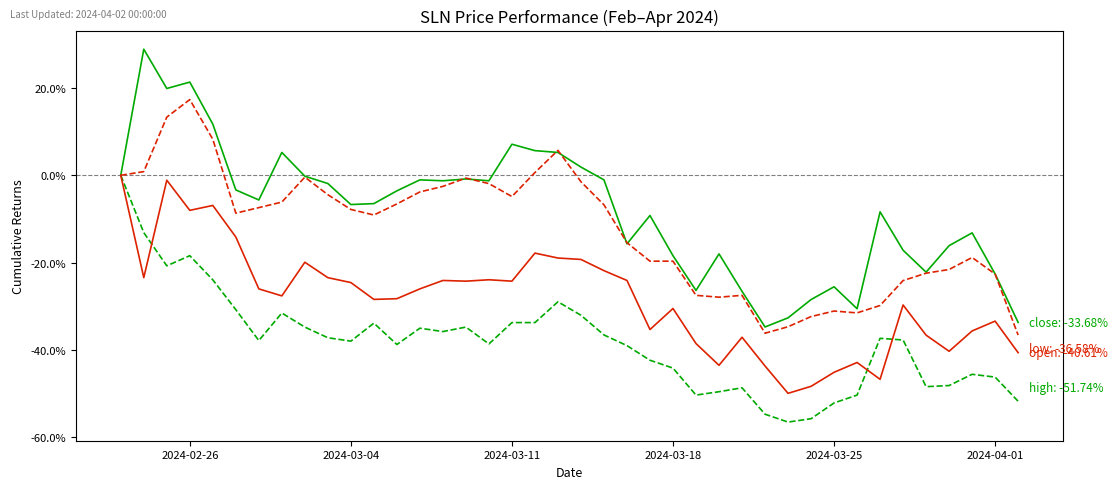

Does the chart display data point markers on the line(s)?

No